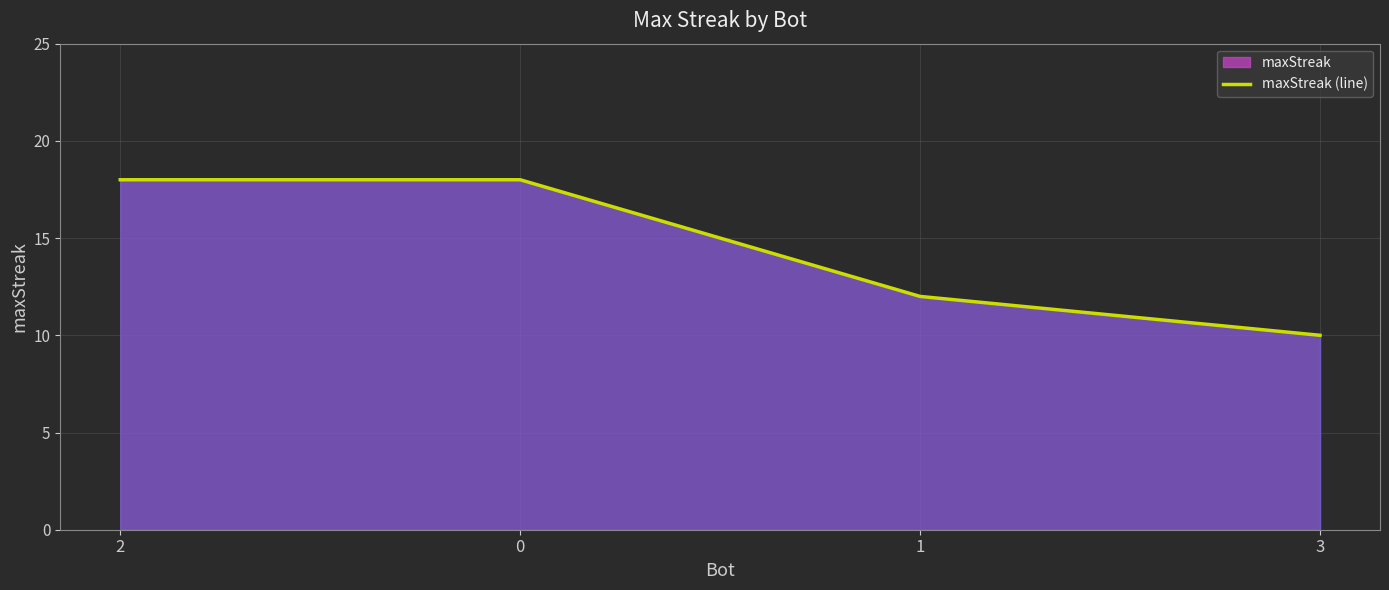

True or false: the data has more than 0 interior local peaks.

False